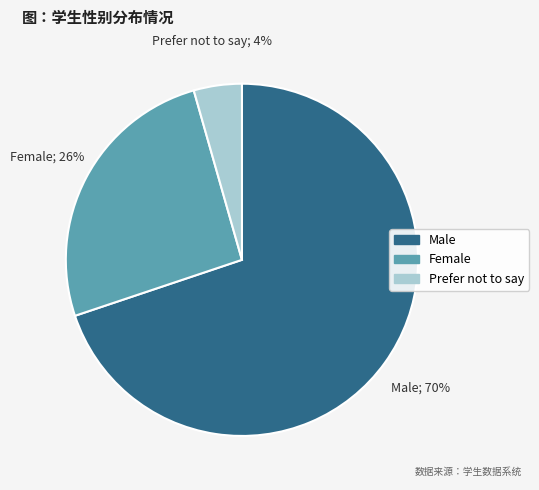

What is the majority slice?

Male